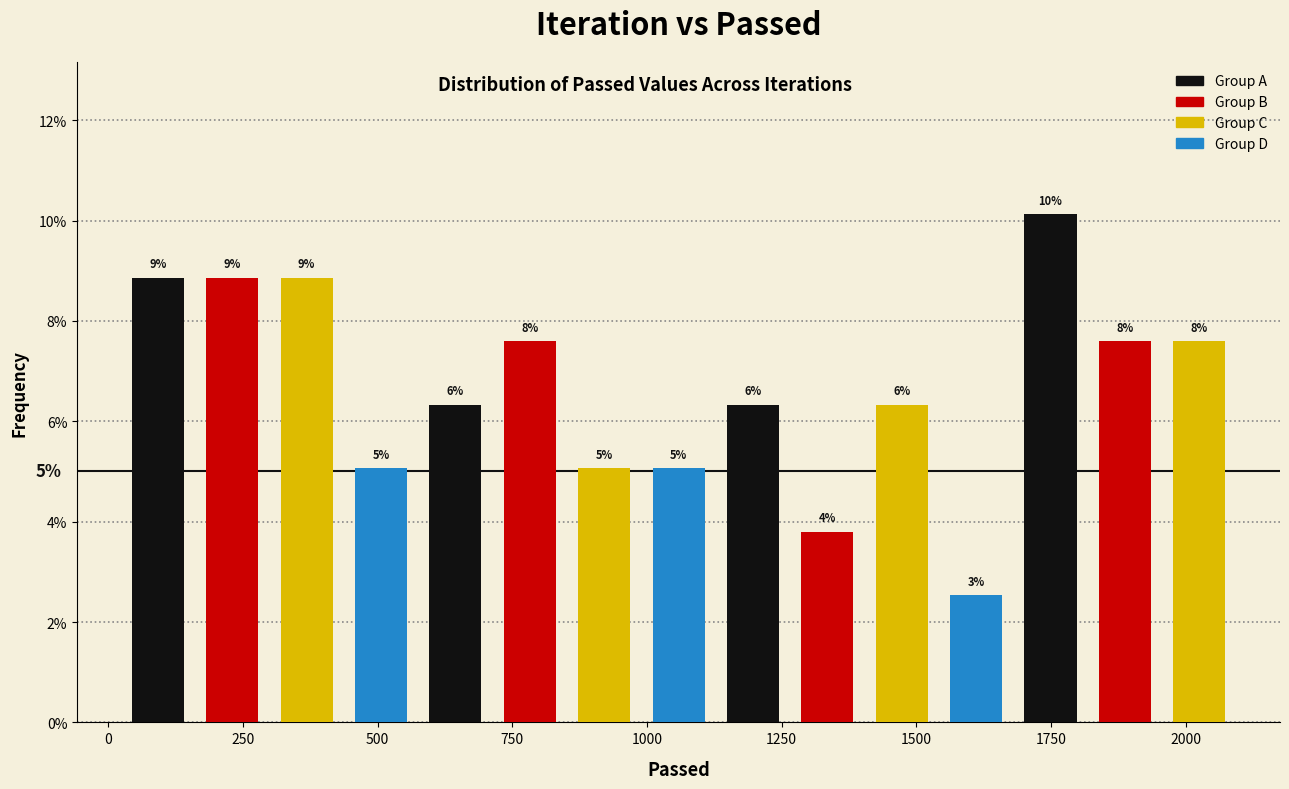

Around what value on the x-axis is the tallest bar? Give the approximate position of its centre, as read against the axis.

1750